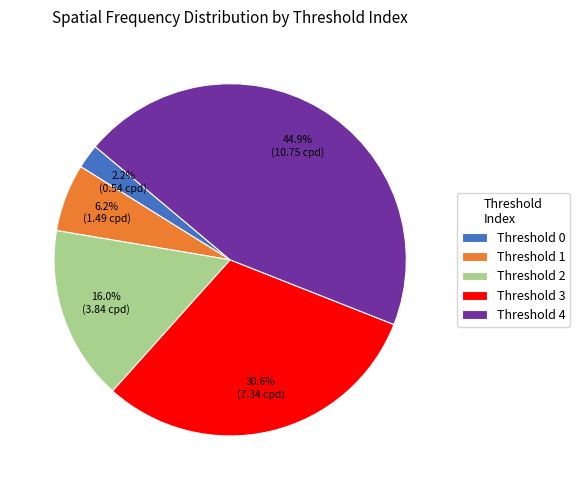

Which slice is the largest?

Threshold 4